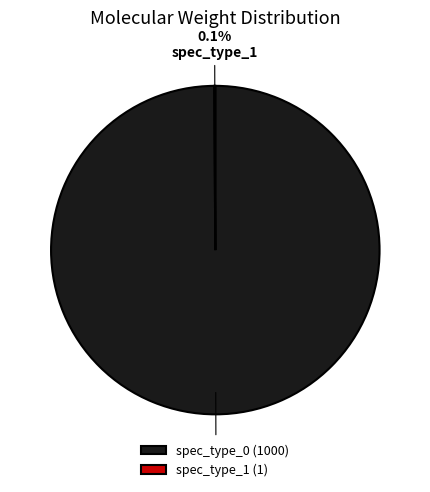

Does any single category account for the majority?

Yes